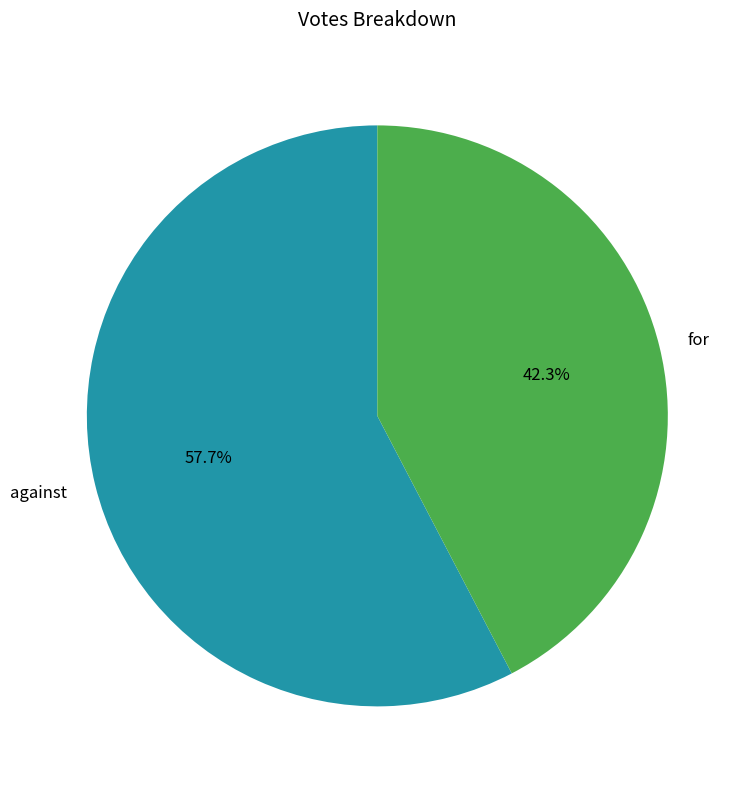

Between against and for, which is larger?

against